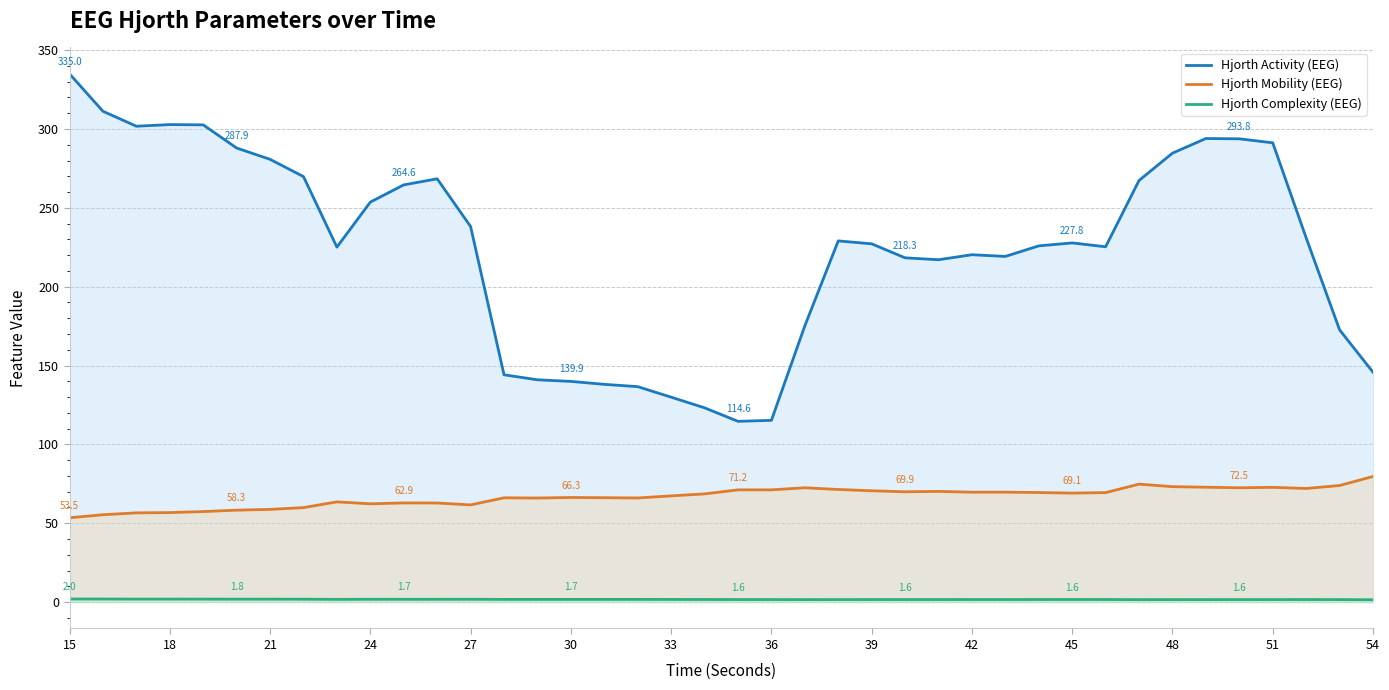

What is the minimum value for Hjorth Mobility (EEG)?

53.5